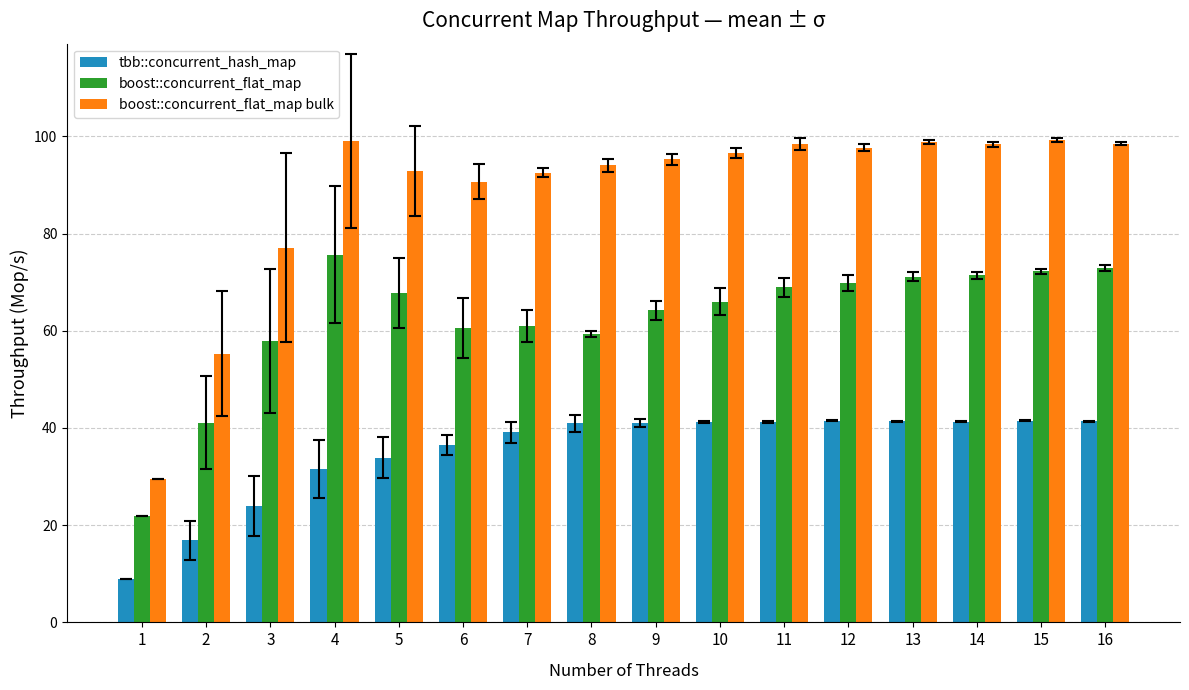

What is the spread (max minus min) of values at 13?

57.5